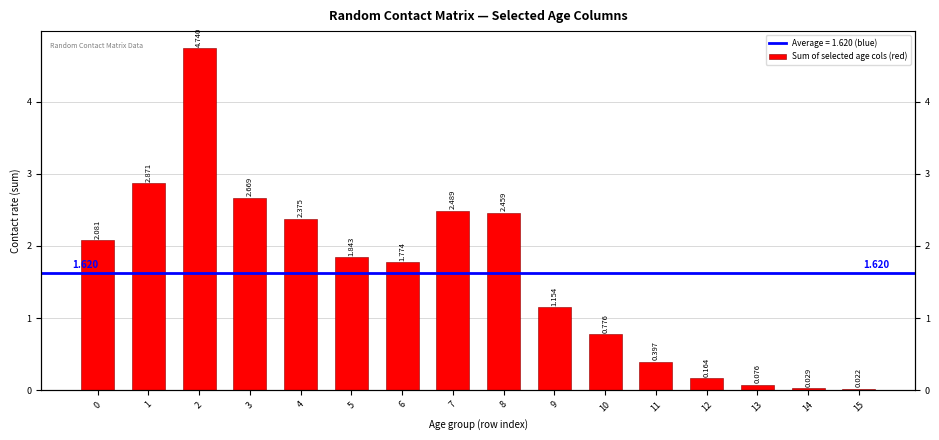

What is the change in value from 8 to 14?

-2.4